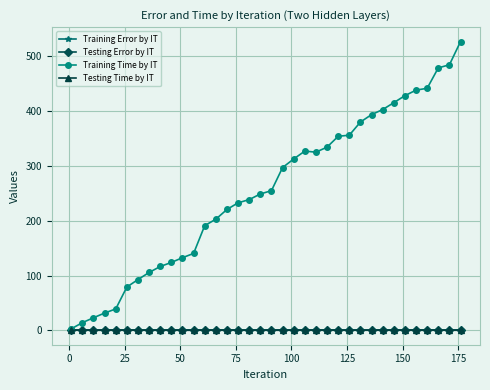

Which series has the largest total across all categories?

Training Time by IT